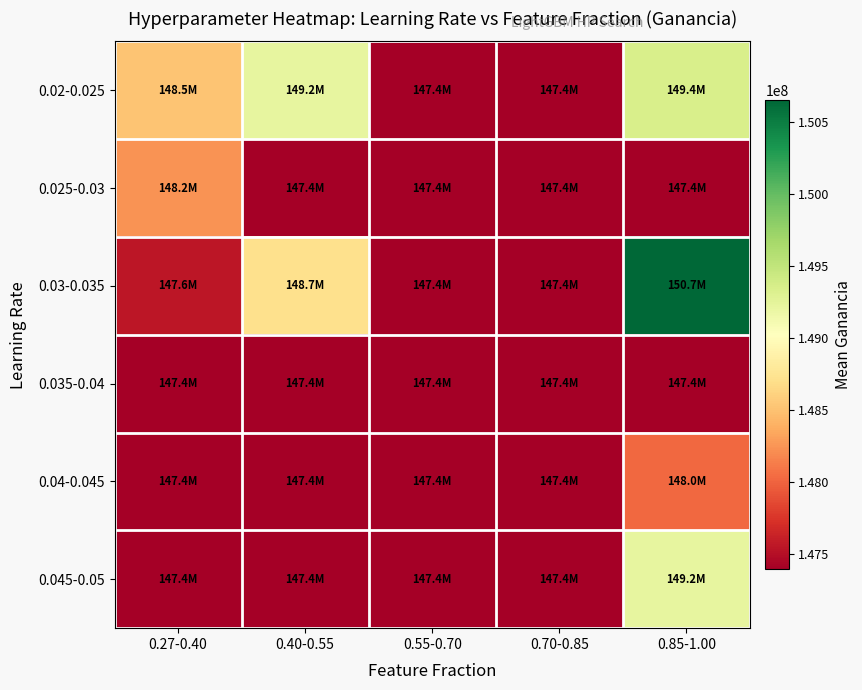

Reading right to left, list all the values displayed in this chart.

0.02-0.025: 0.85-1.00=149352826.8	0.70-0.85=147391097.5	0.55-0.70=147391097.5	0.40-0.55=149224814.1	0.27-0.40=148516285.4
0.025-0.03: 0.85-1.00=147391097.5	0.70-0.85=147391097.5	0.55-0.70=147391097.5	0.40-0.55=147391097.5	0.27-0.40=148233528.7
0.03-0.035: 0.85-1.00=150654166.2	0.70-0.85=147391097.5	0.55-0.70=147391097.5	0.40-0.55=148713856.1	0.27-0.40=147556624.2
0.035-0.04: 0.85-1.00=147391097.5	0.70-0.85=147391097.5	0.55-0.70=147391097.5	0.40-0.55=147391097.5	0.27-0.40=147391097.5
0.04-0.045: 0.85-1.00=148022514.2	0.70-0.85=147391097.5	0.55-0.70=147391097.5	0.40-0.55=147391097.5	0.27-0.40=147391097.5
0.045-0.05: 0.85-1.00=149224009.5	0.70-0.85=147391097.5	0.55-0.70=147391097.5	0.40-0.55=147391097.5	0.27-0.40=147391097.5